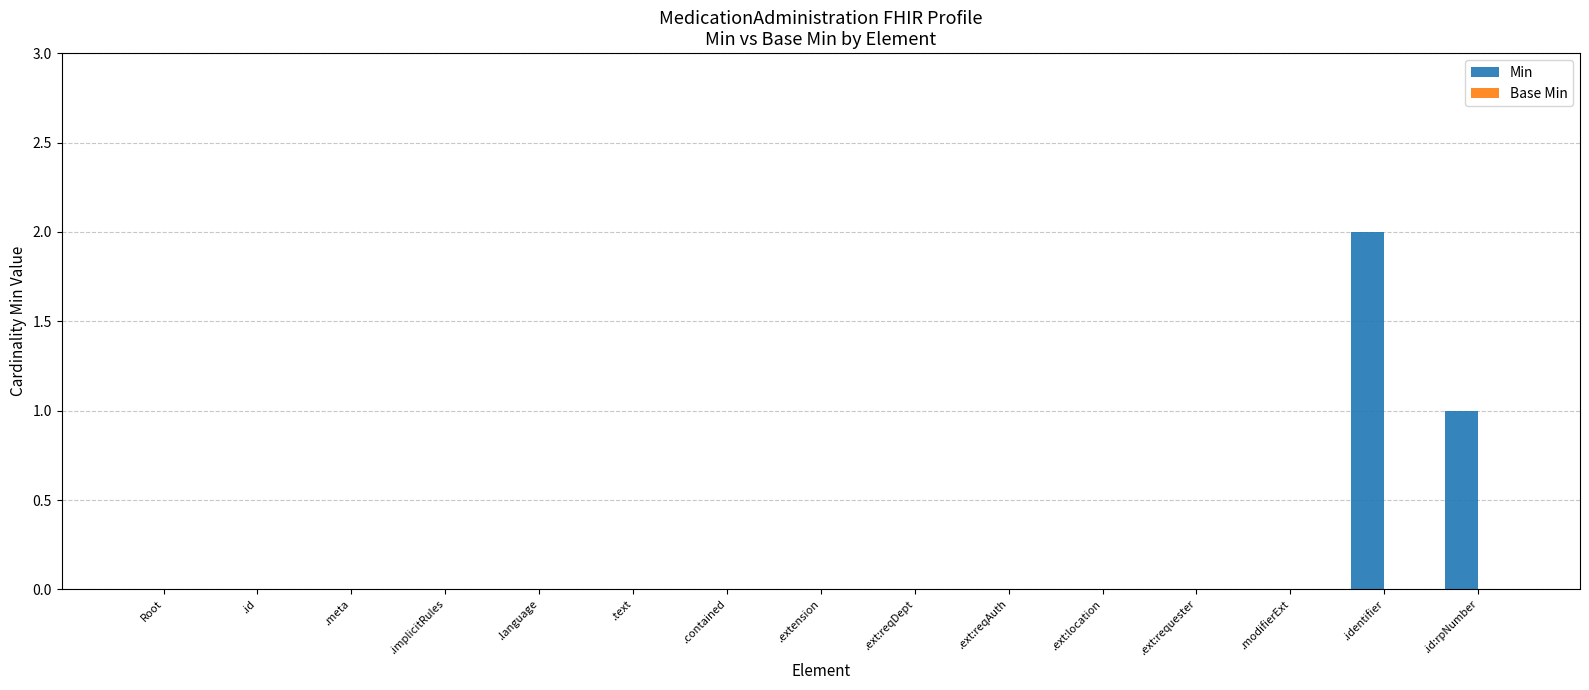

At which category does the chart reach its peak across all series?

.identifier